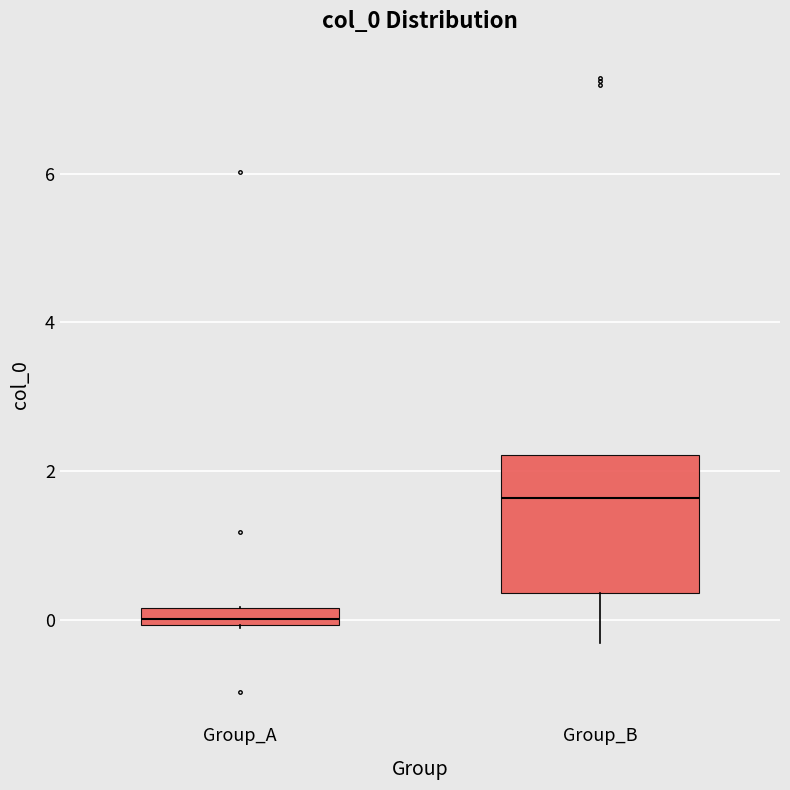

Which box is the tallest, from its lower edge to its upper edge?

Group_B